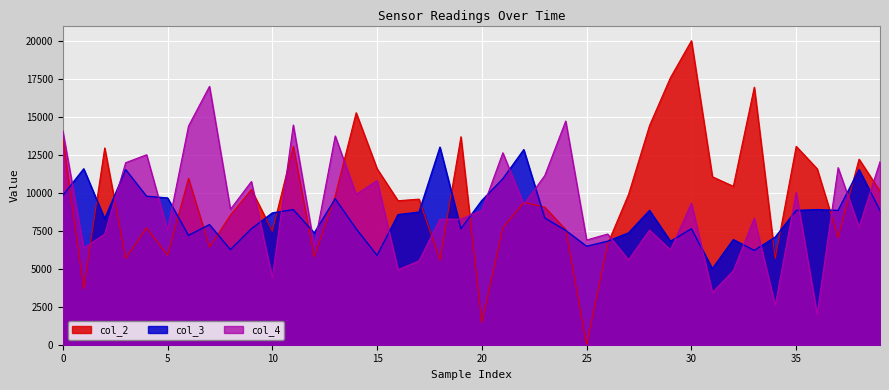

What is the difference between the col_3 values at 28 and 34?

1753.4